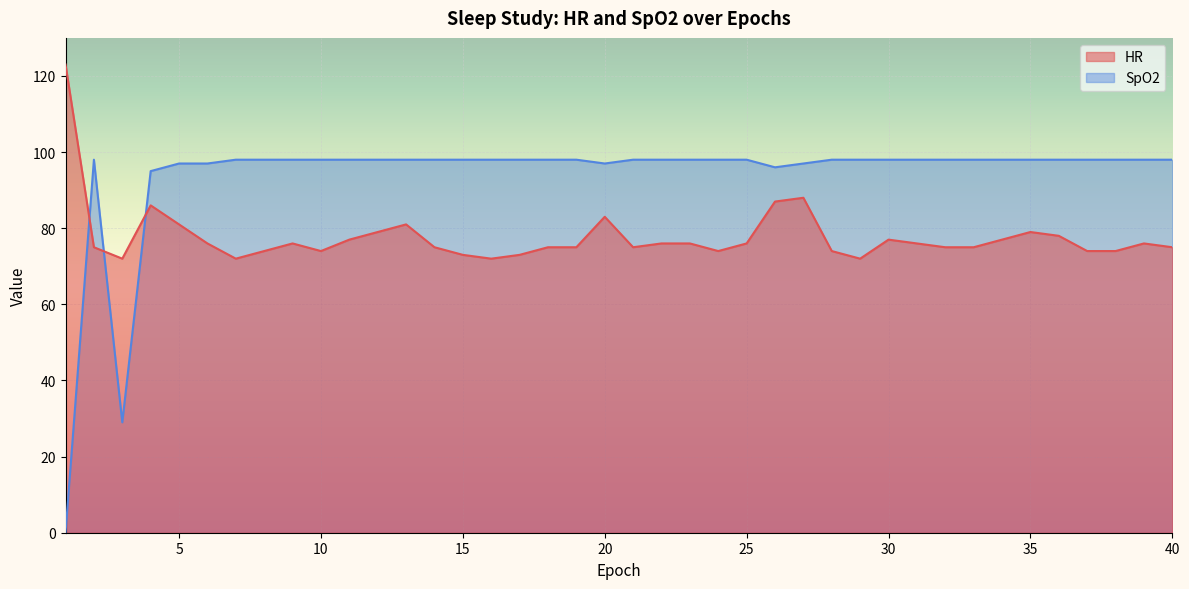

What is the total value across all series at 40?

173